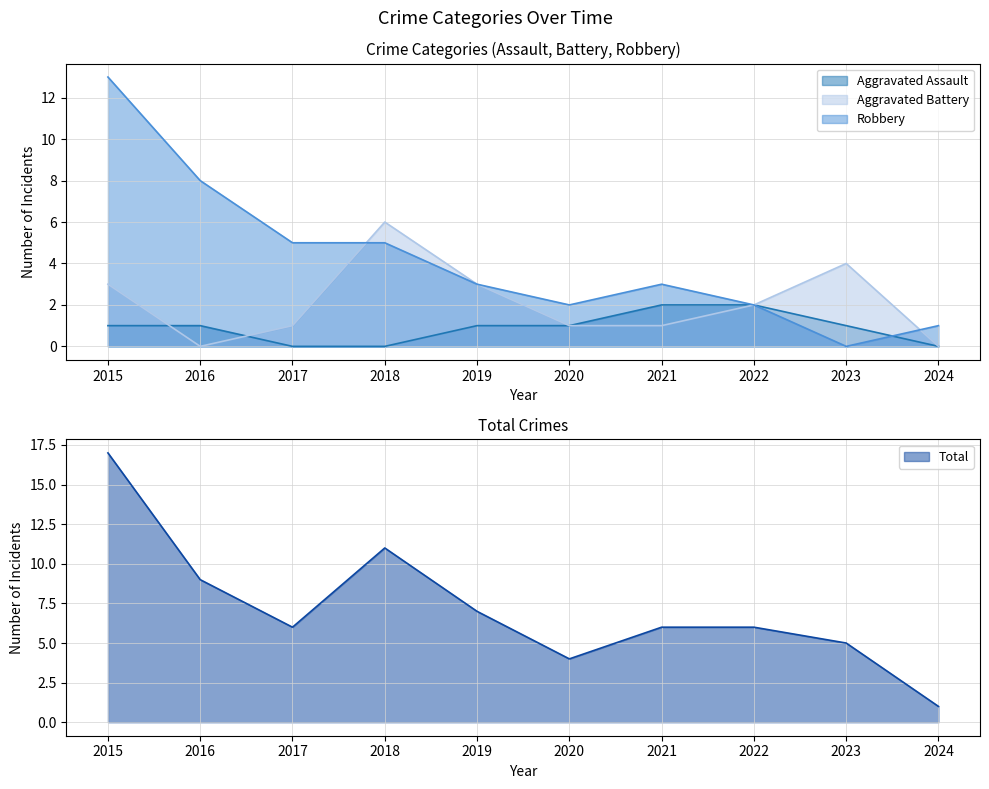

True or false: Aggravated Battery has a value of 3 at 2016.

False